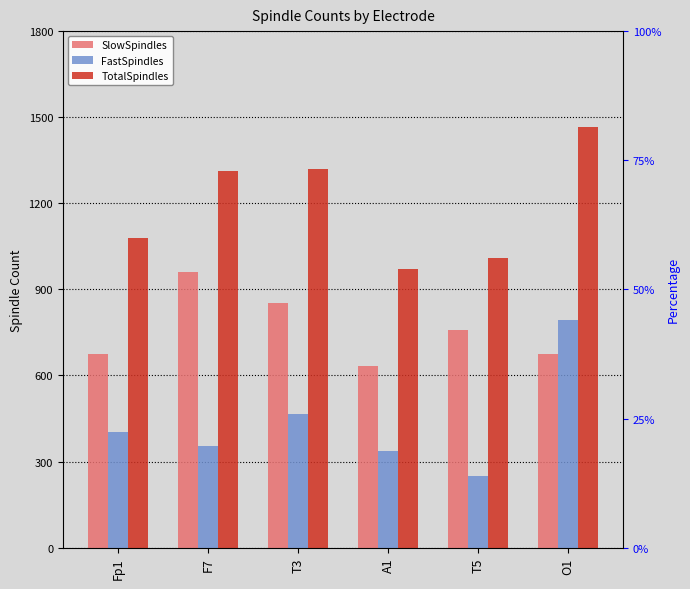

What is the sum of the FastSpindles values at O1 and A1?

1130